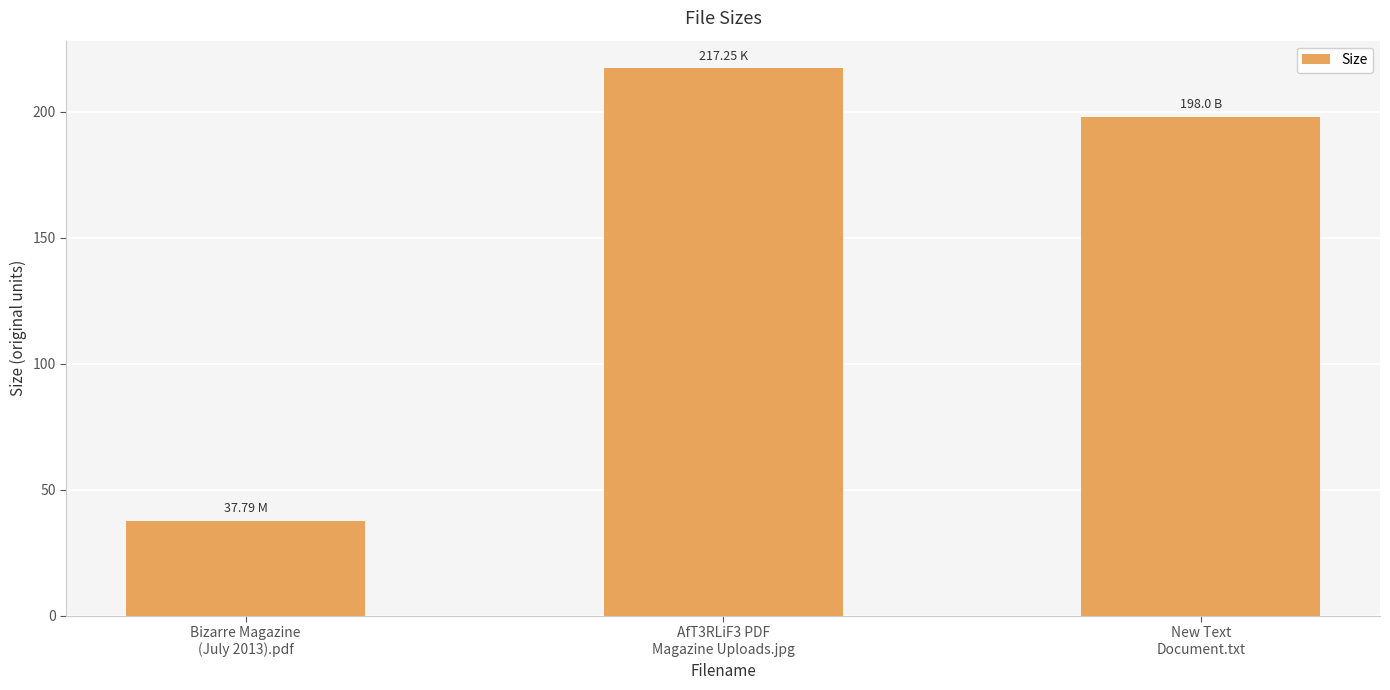

How many data points does each series have?

3